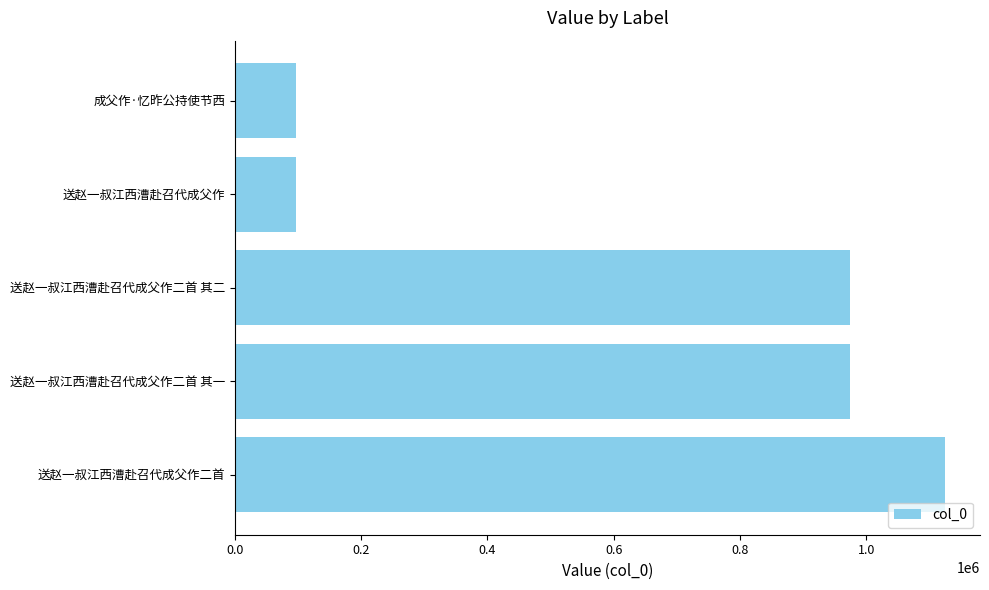

What is the smallest value displayed?

97366